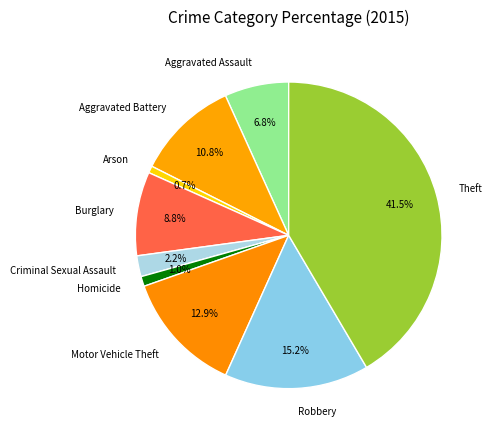

To the nearest percent, what portion does Motor Vehicle Theft represent?

13%